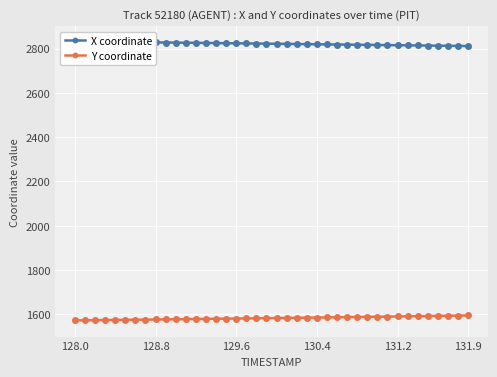

Is it true that Y coordinate equals 1581.5 at 129.6?

True